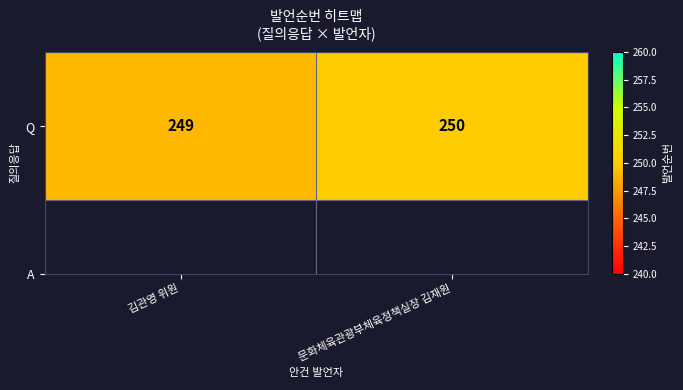

Which has a higher value, 김관영 위원 or 문화체육관광부체육정책실장 김재원?

문화체육관광부체육정책실장 김재원